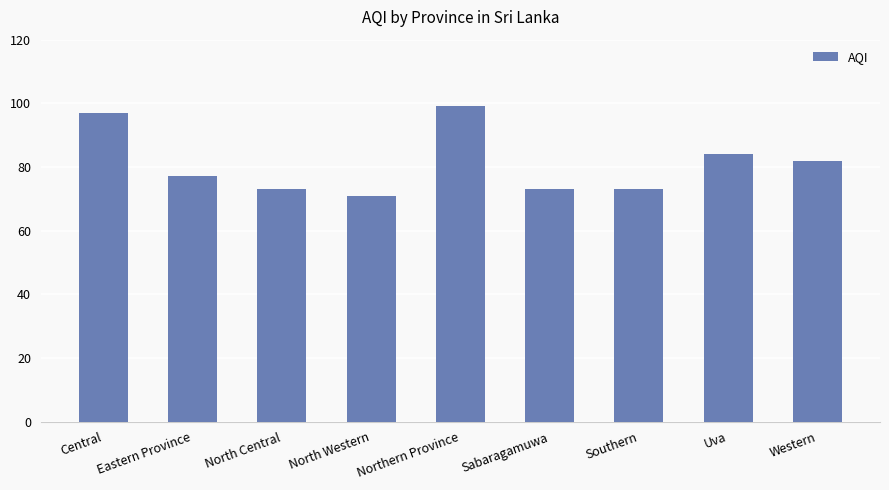

What is the label of the 4th bar from the right?

Sabaragamuwa